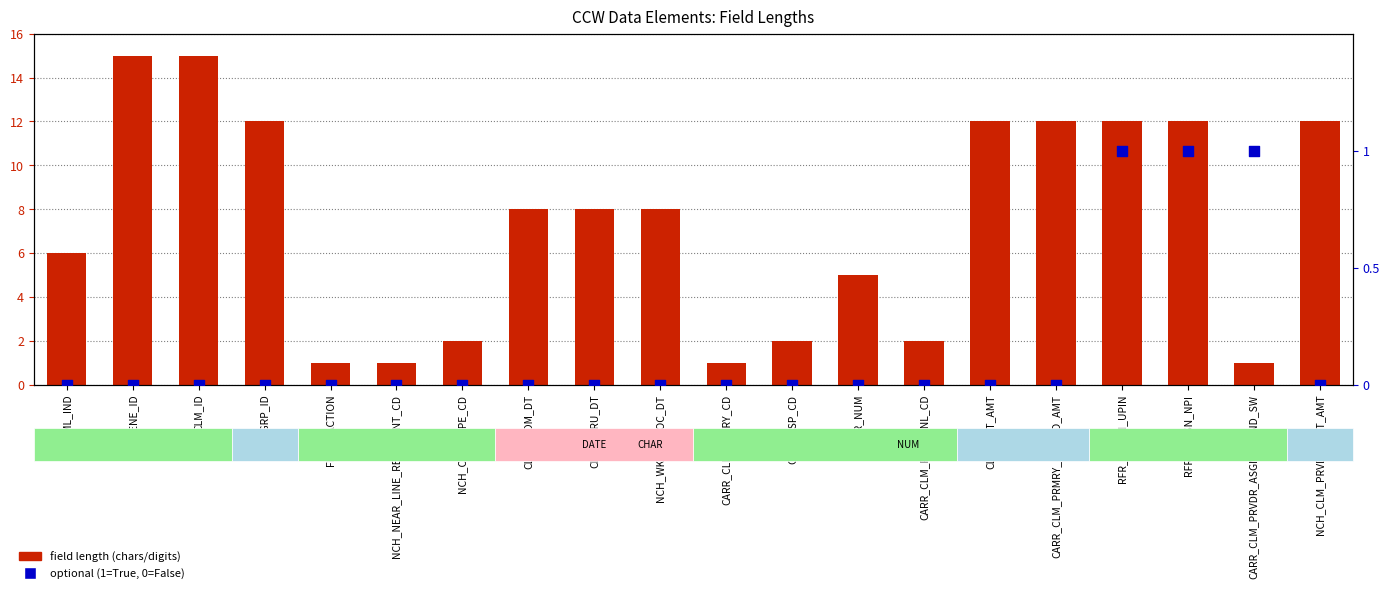

At how many categories does at least one series exceed 4?

13